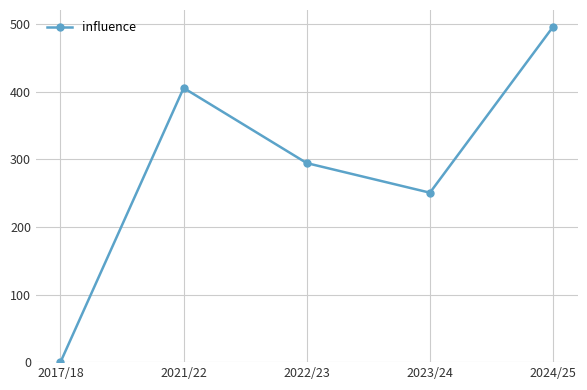

Rank the categories by value from lowest to highest.

2017/18, 2023/24, 2022/23, 2021/22, 2024/25